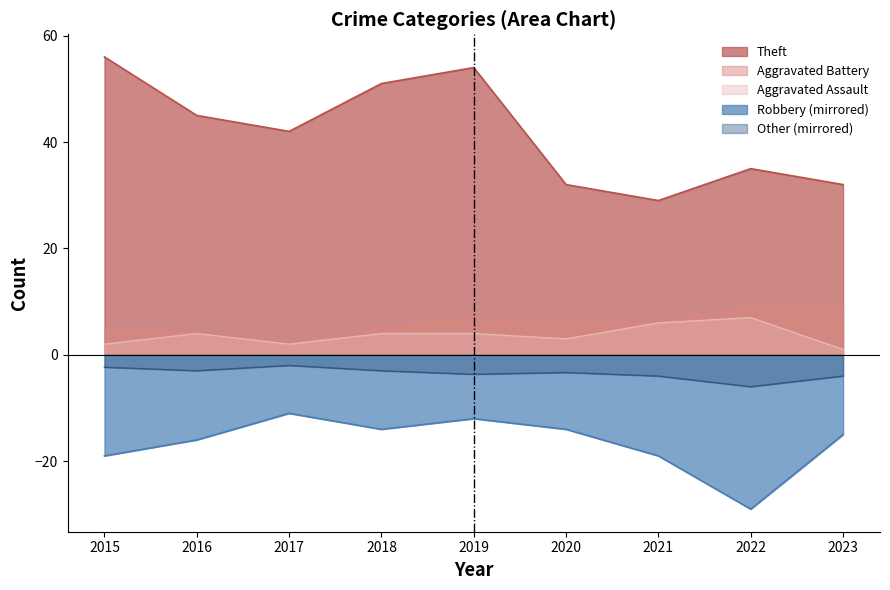

How many interior local peaks does the Robbery series have?

2